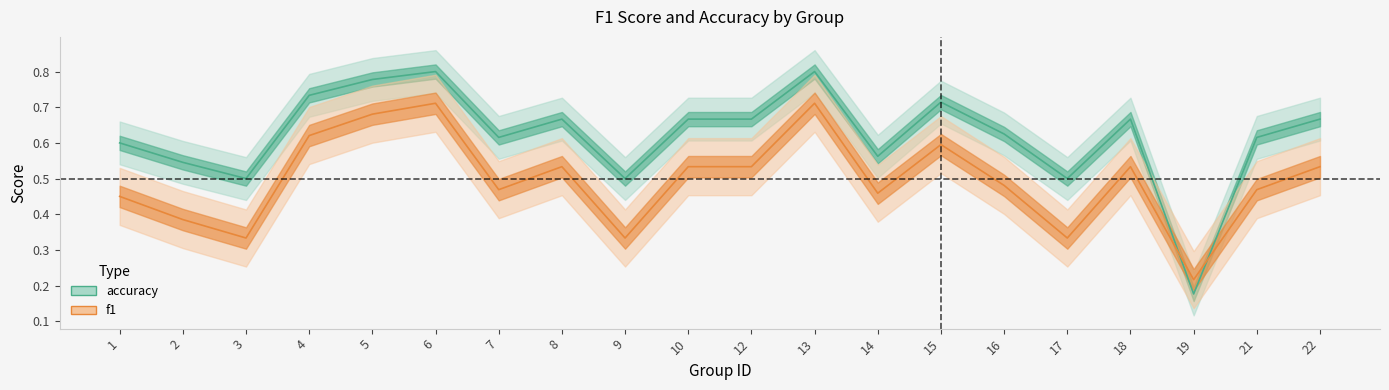

What is the value of the f1 point at the 13th from the left?

0.5